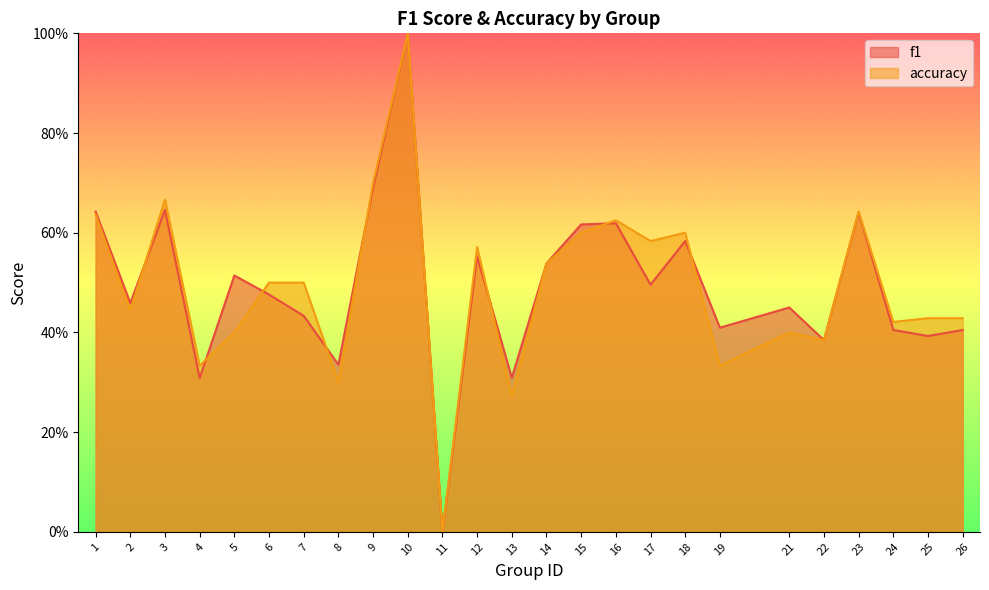

In f1, how many points are lower than both neighbors (excluding endpoints)?

9